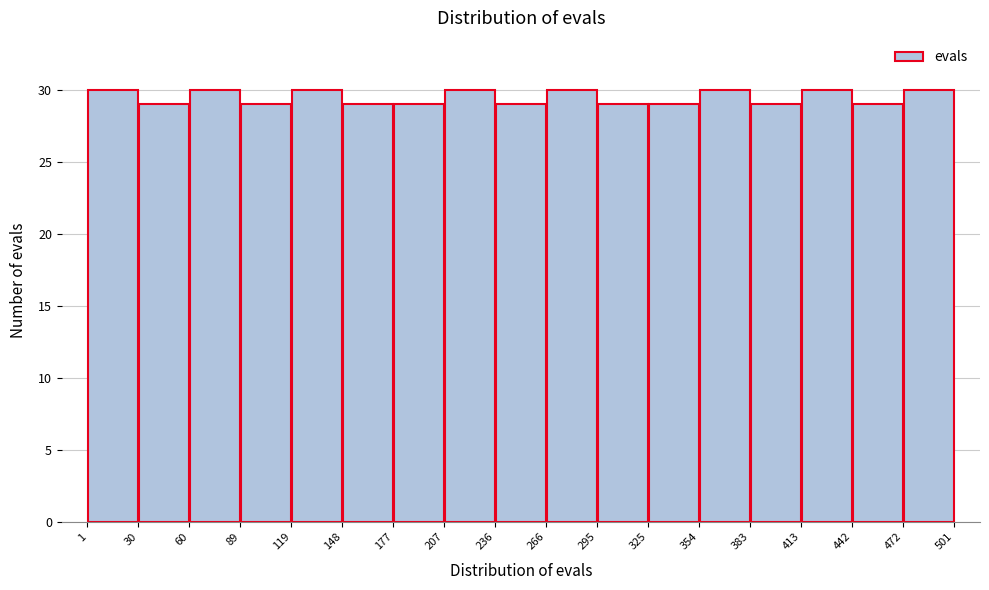

Reading left to right, list every bar in this chart as the range it spans on the x-axis followed by its height. The values are not printed on the chart, so give them approximately, as read against the axis.

1 to 30: 30
30 to 60: 29
60 to 89: 30
89 to 119: 29
119 to 148: 30
148 to 177: 29
177 to 207: 29
207 to 236: 30
236 to 266: 29
266 to 295: 30
295 to 325: 29
325 to 354: 29
354 to 383: 30
383 to 413: 29
413 to 442: 30
442 to 472: 29
472 to 501: 30